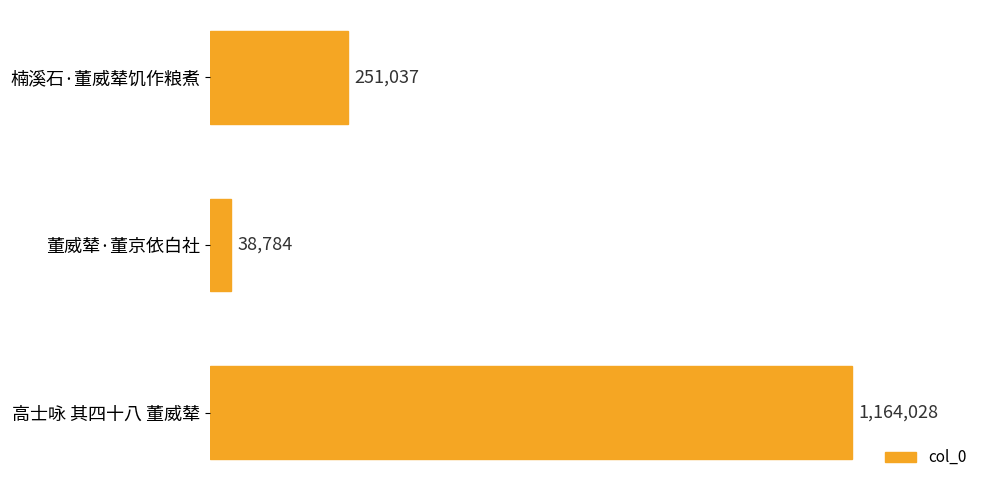

List the labels in order of value, smallest first.

董威辇·董京依白社, 楠溪石·董威辇饥作粮煮, 高士咏 其四十八 董威辇